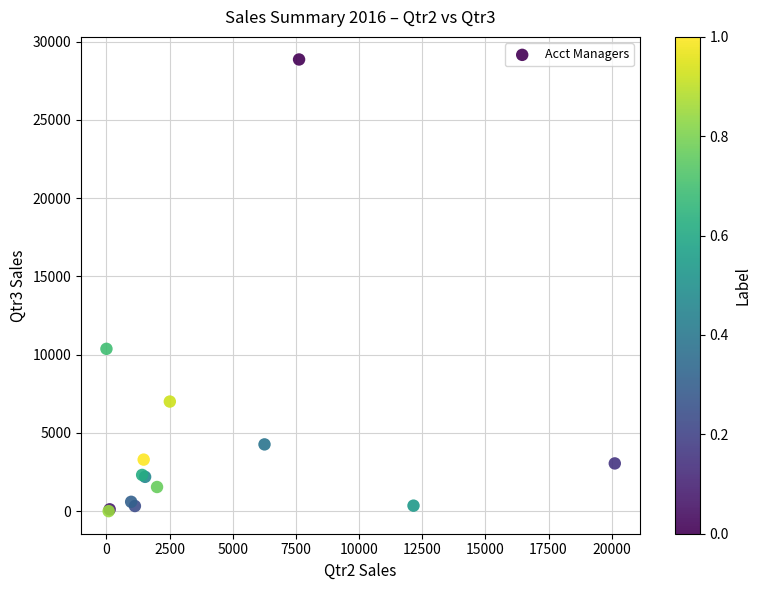

What Y value in the scatter plot is closest to 14433?

10373.6